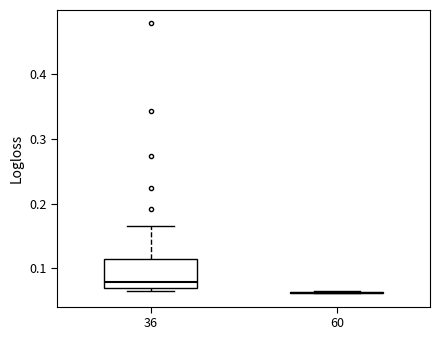

Which box is the tallest, from its lower edge to its upper edge?

36